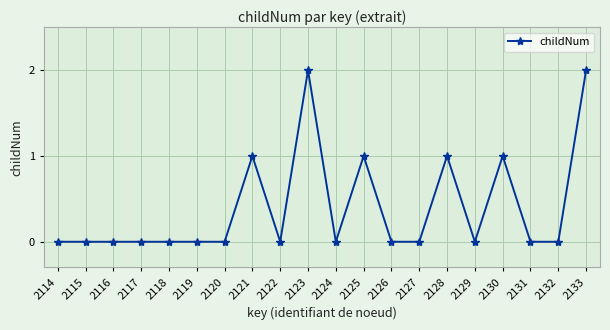

Reading right to left, transcribe all the data shown in this chart.

2	0	0	1	0	1	0	0	1	0	2	0	1	0	0	0	0	0	0	0